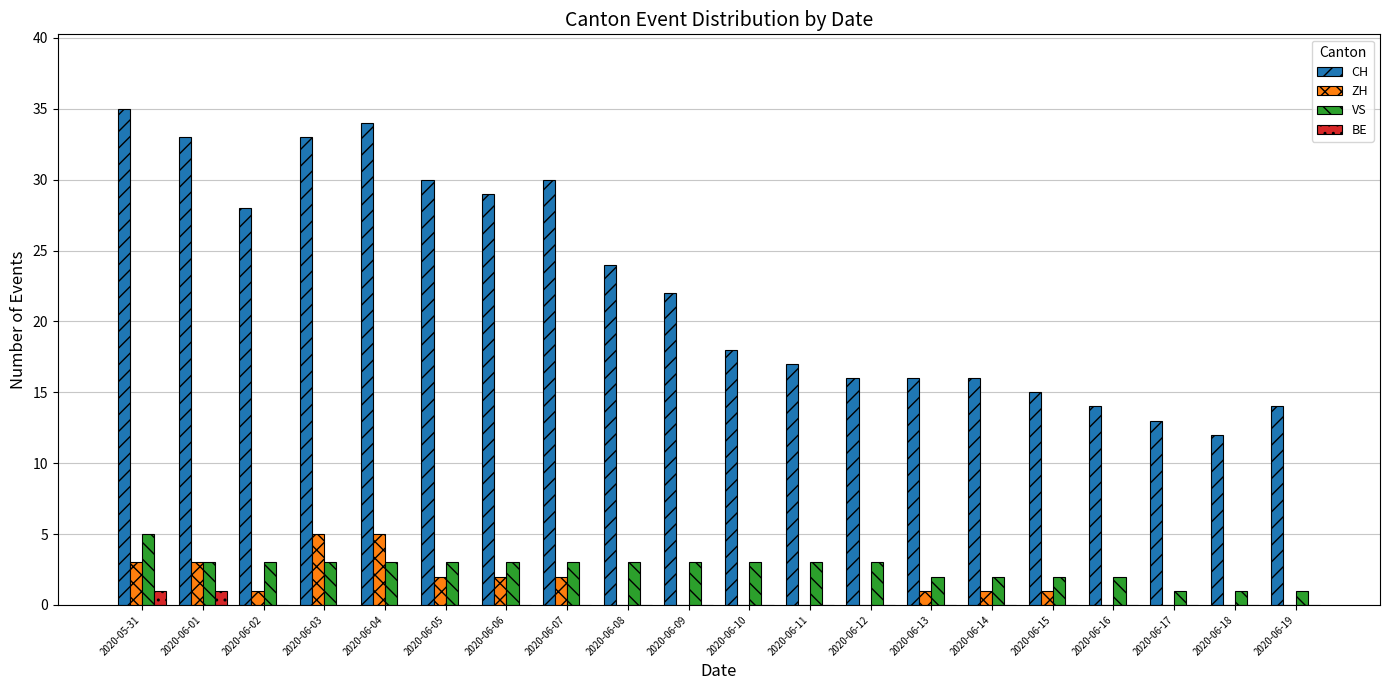

Which series changed the most between 2020-06-02 and 2020-06-16?

CH